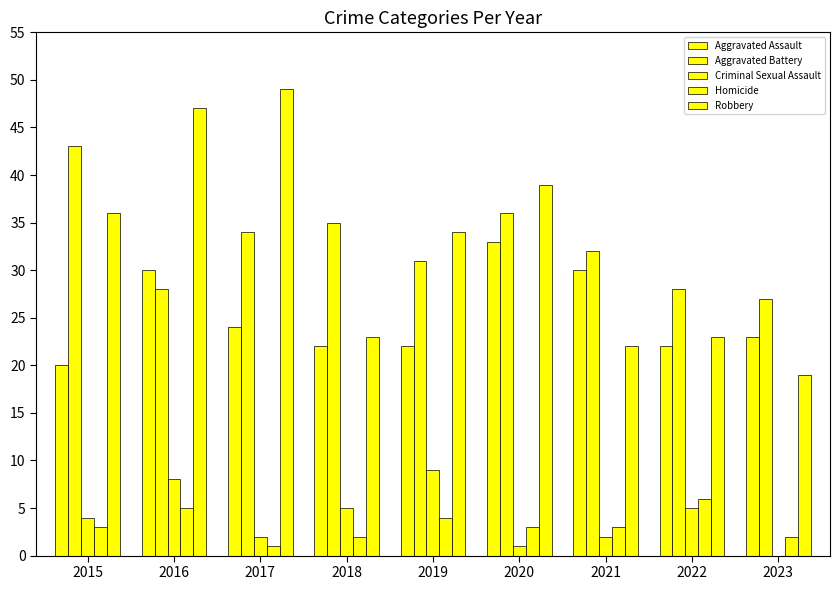

How many distinct data groups are displayed?

5